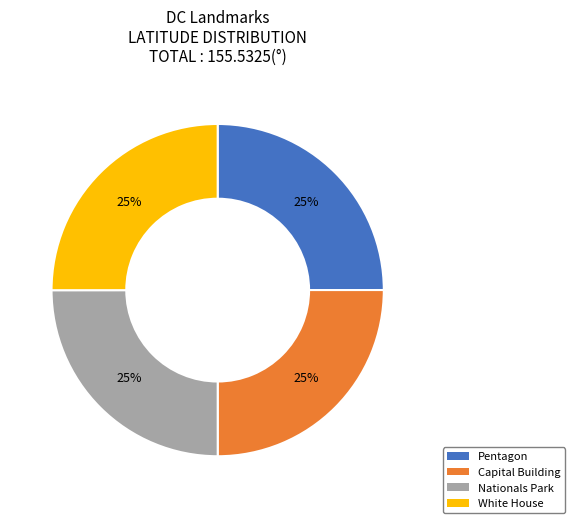

Approximately how many times larger is the value at Nationals Park compared to Pentagon?

1.0